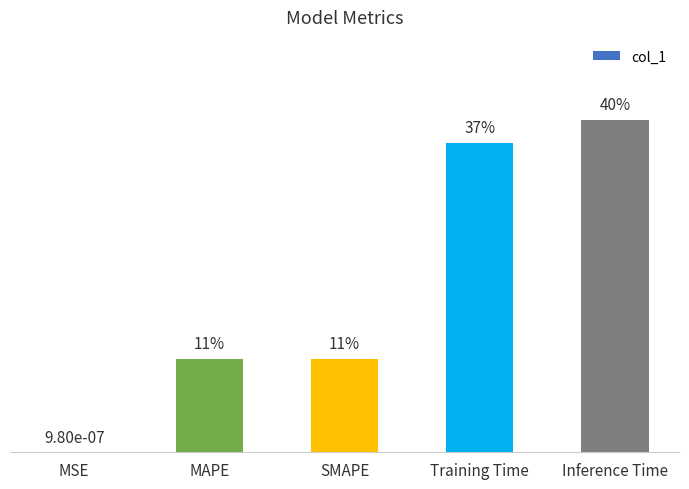

Which category has the highest value across all series?

Inference Time